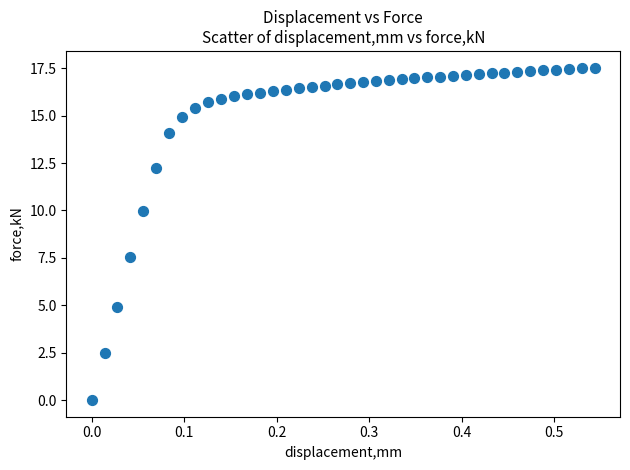

What is the range of X values (max minus min)?

0.5